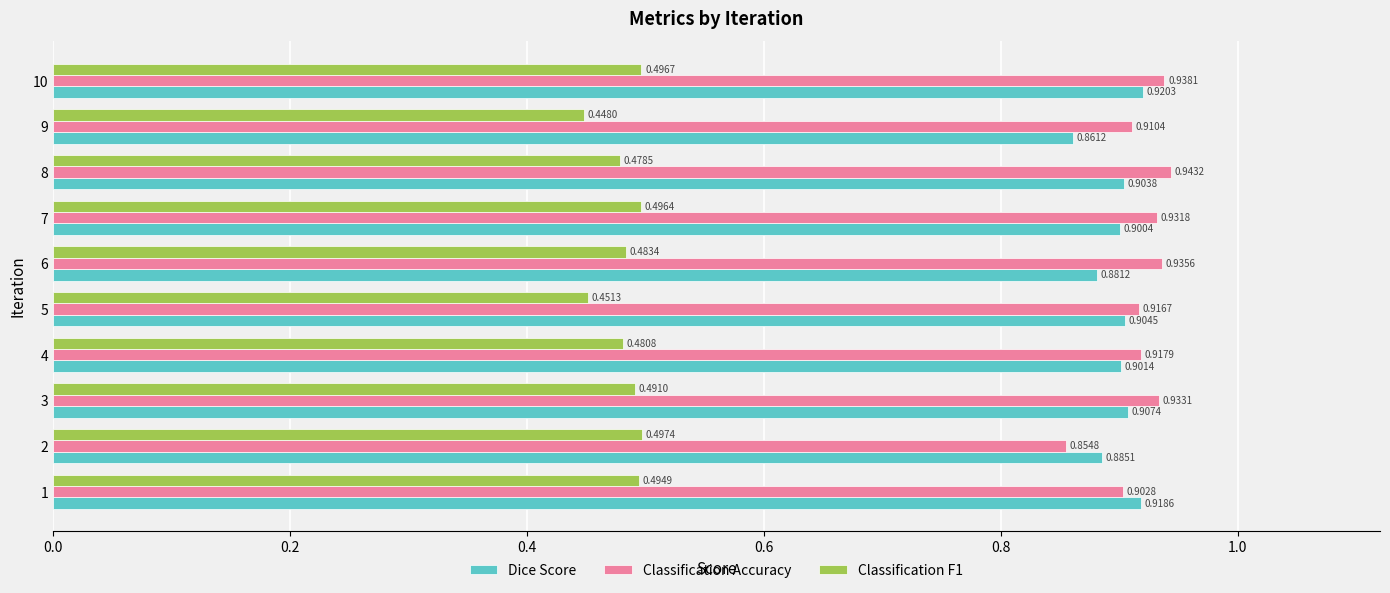

At how many categories does at least one series exceed 0?

10